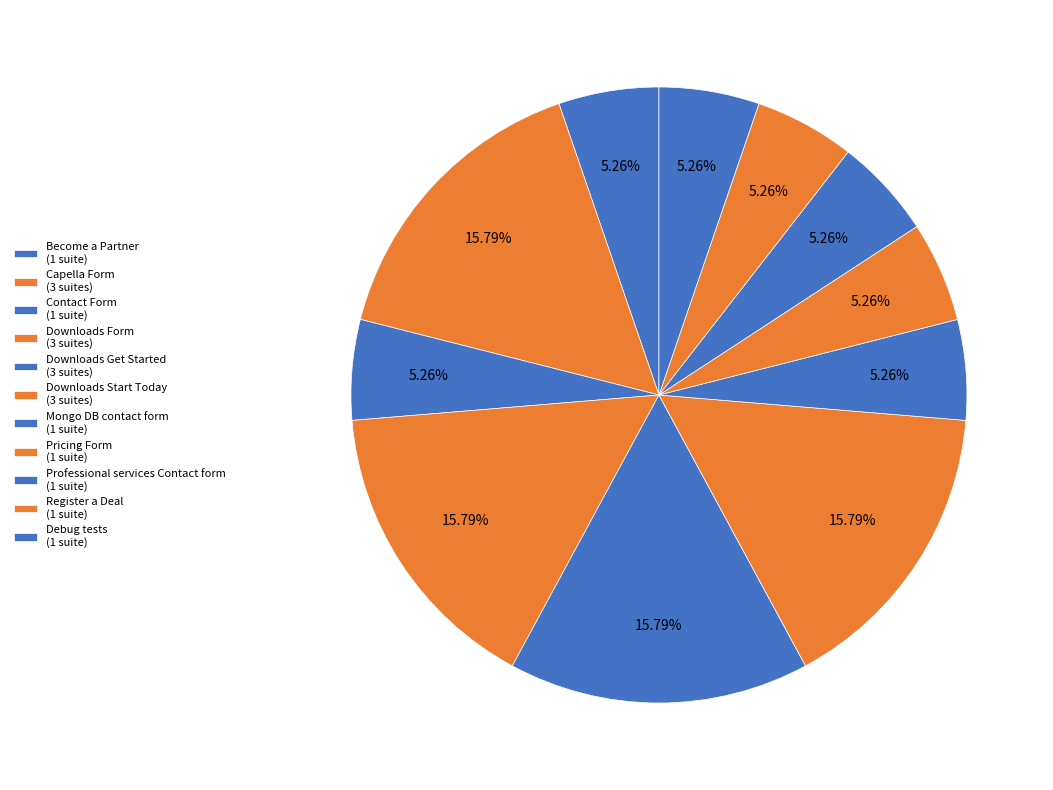

To the nearest percent, what percentage of the pie is Become a Partner?

5%